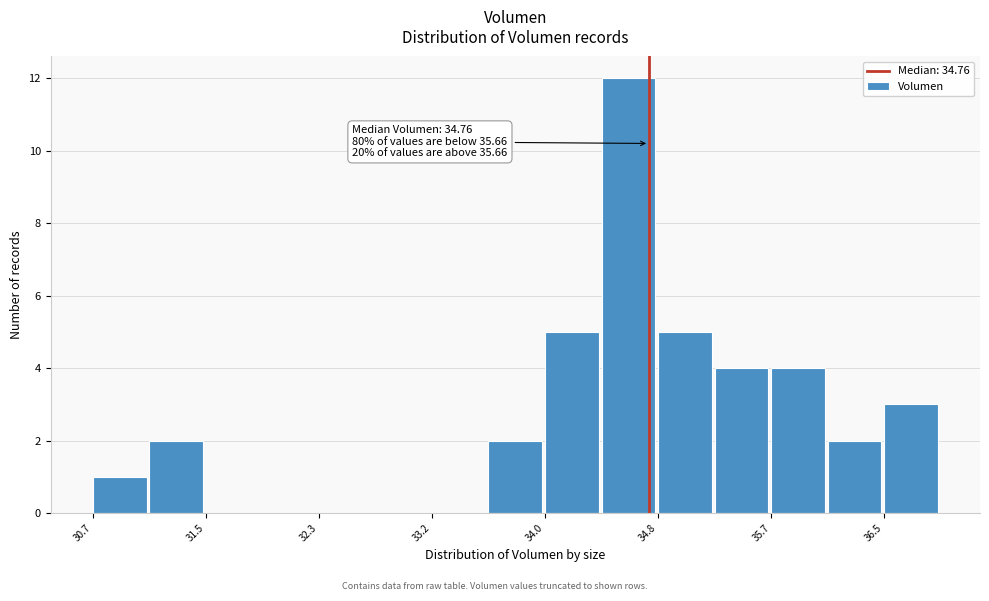

Which range on the x-axis has the tallest bar?

34.4 to 34.8